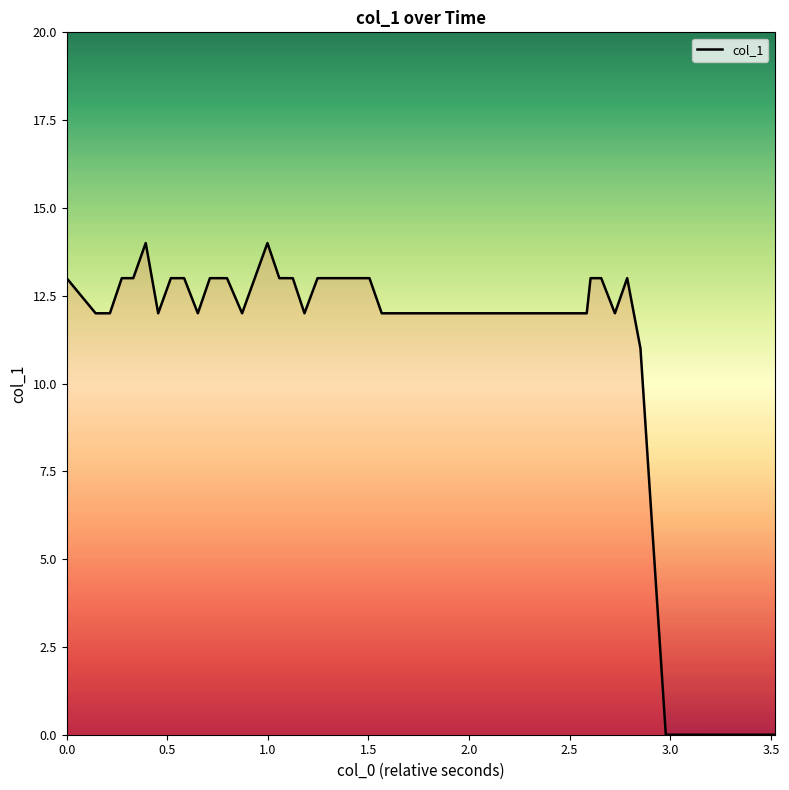

Reading left to right, list all the values displayed in this chart.

13	12	12	13	13	14	12	13	13	12	13	13	12	13	14	13	13	12	13	13	13	13	13	12	12	13	13	12	13	11	0	0	0	0	0	0	0	0	0	0